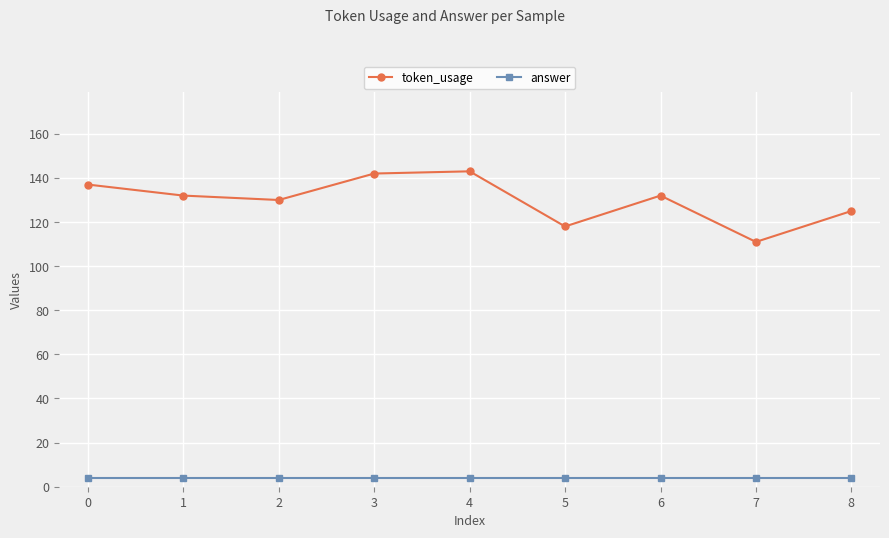

What is the difference between the maximum and second lowest values in the token_usage series?

25